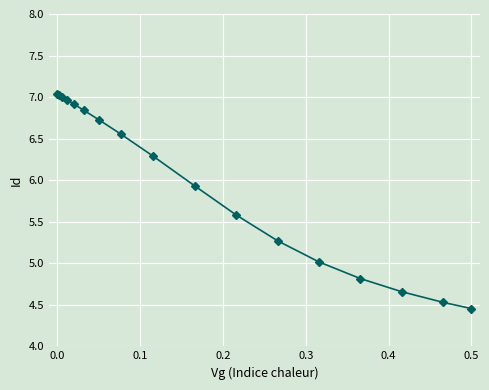

What is the difference between the maximum and minimum values?

2.6